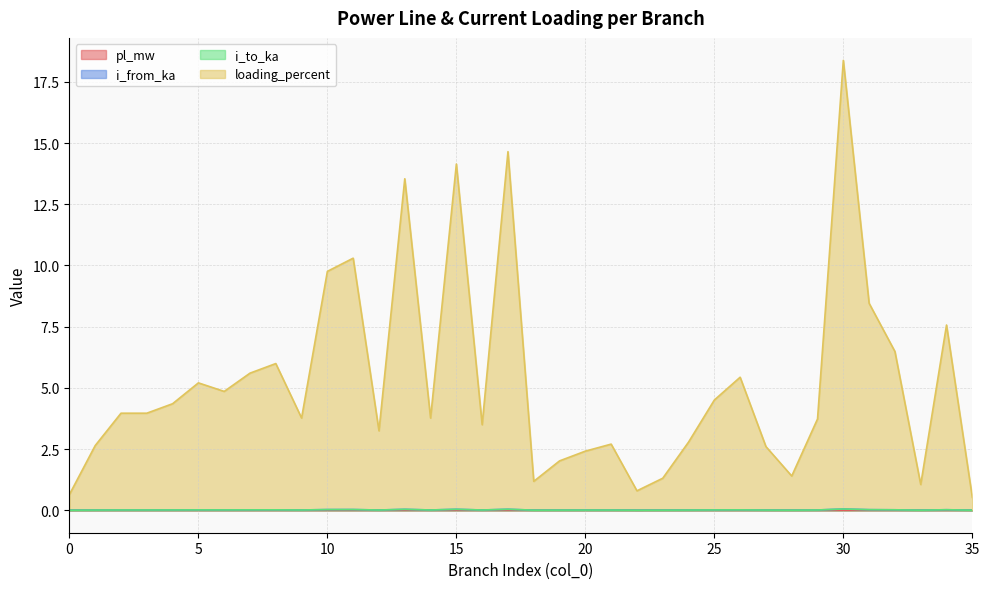

At how many categories does at least one series exceed 3?

23